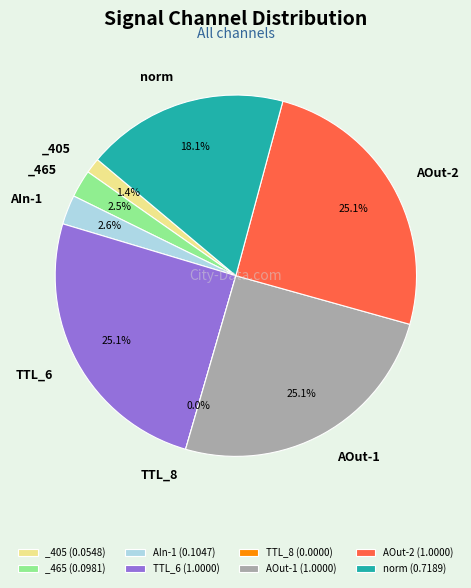

The TTL_8 slice represents 0% of the pie. True or false?

True